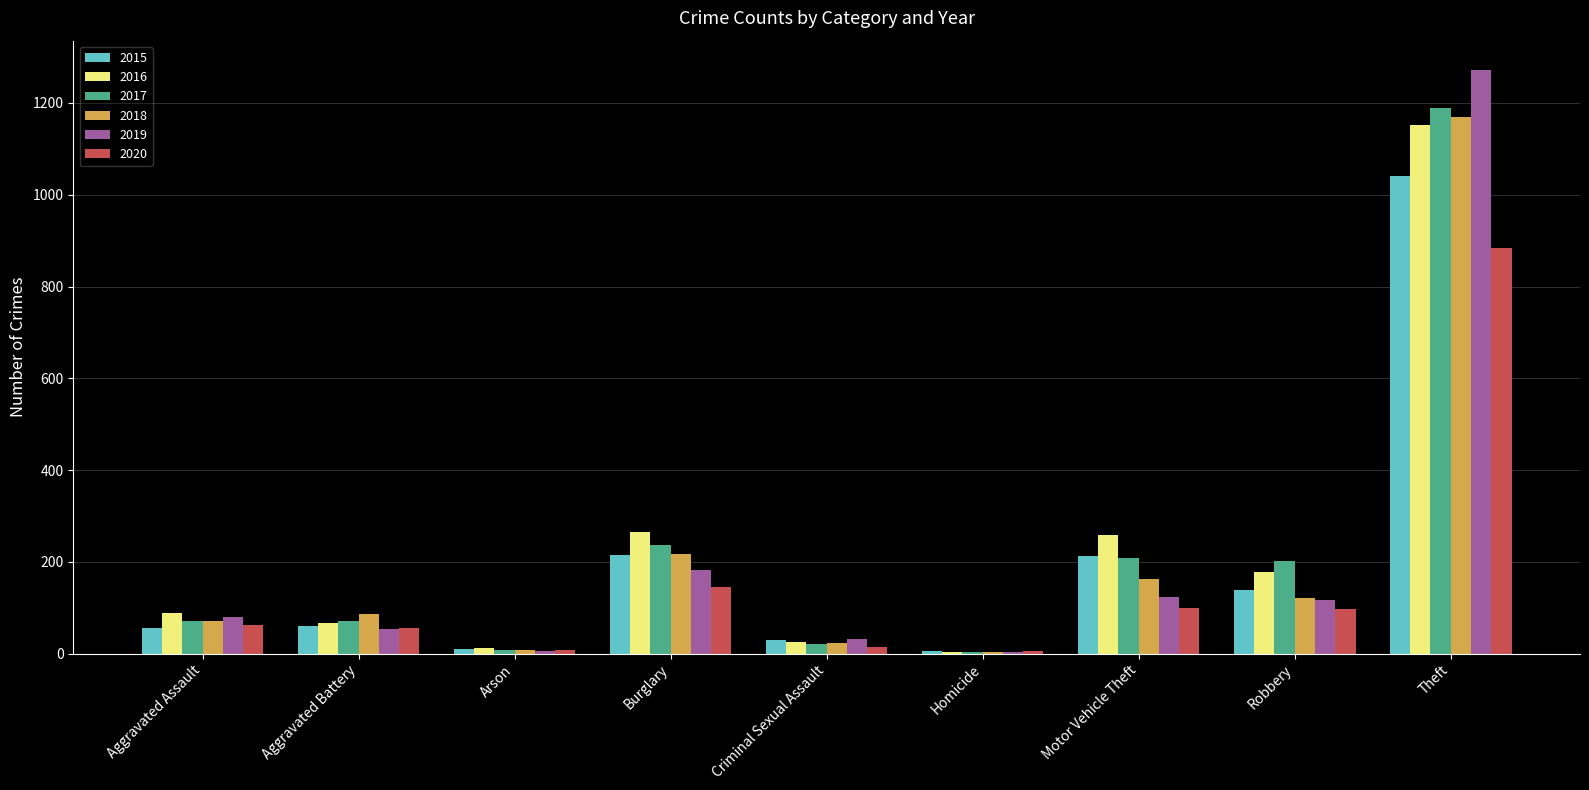

What is the sum of the 2017 values at Burglary and Robbery?

439